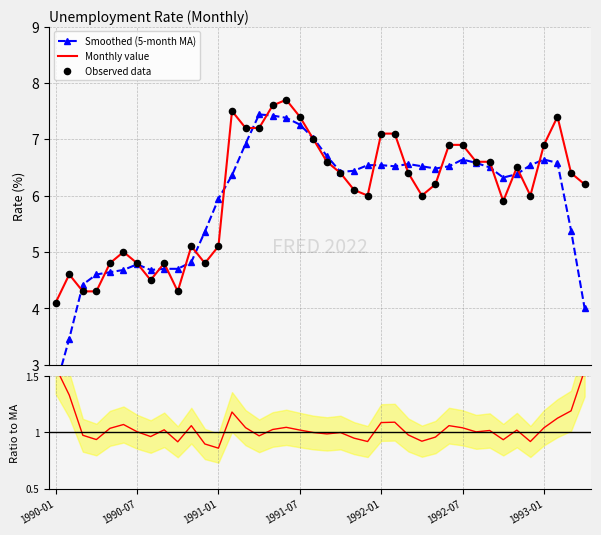

At how many categories does at least one series exceed 7?

10